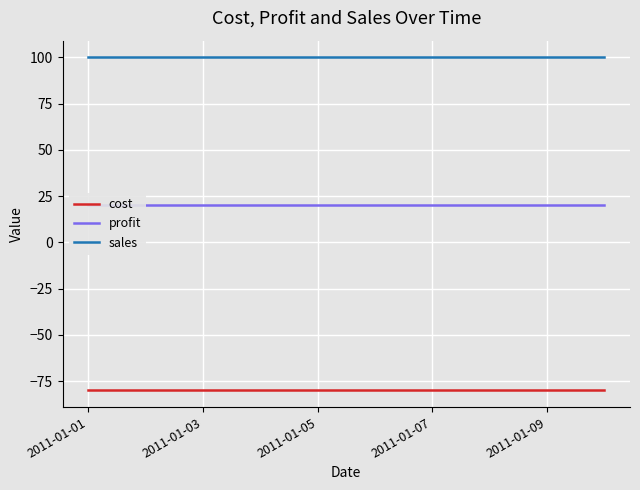

What is the highest value of the sales series?

100